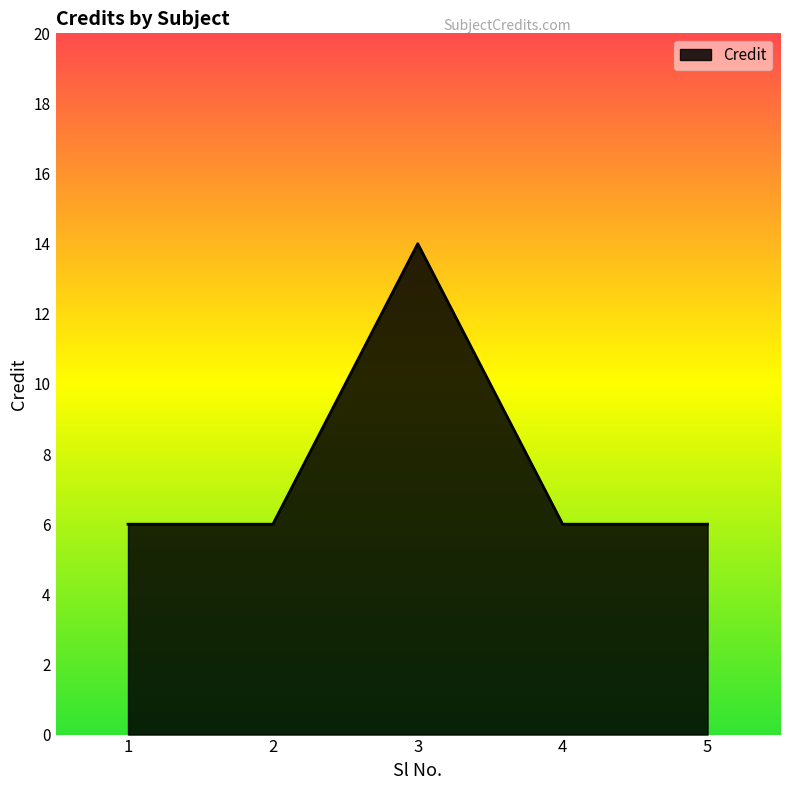

How many values are between 6 and 7?

4